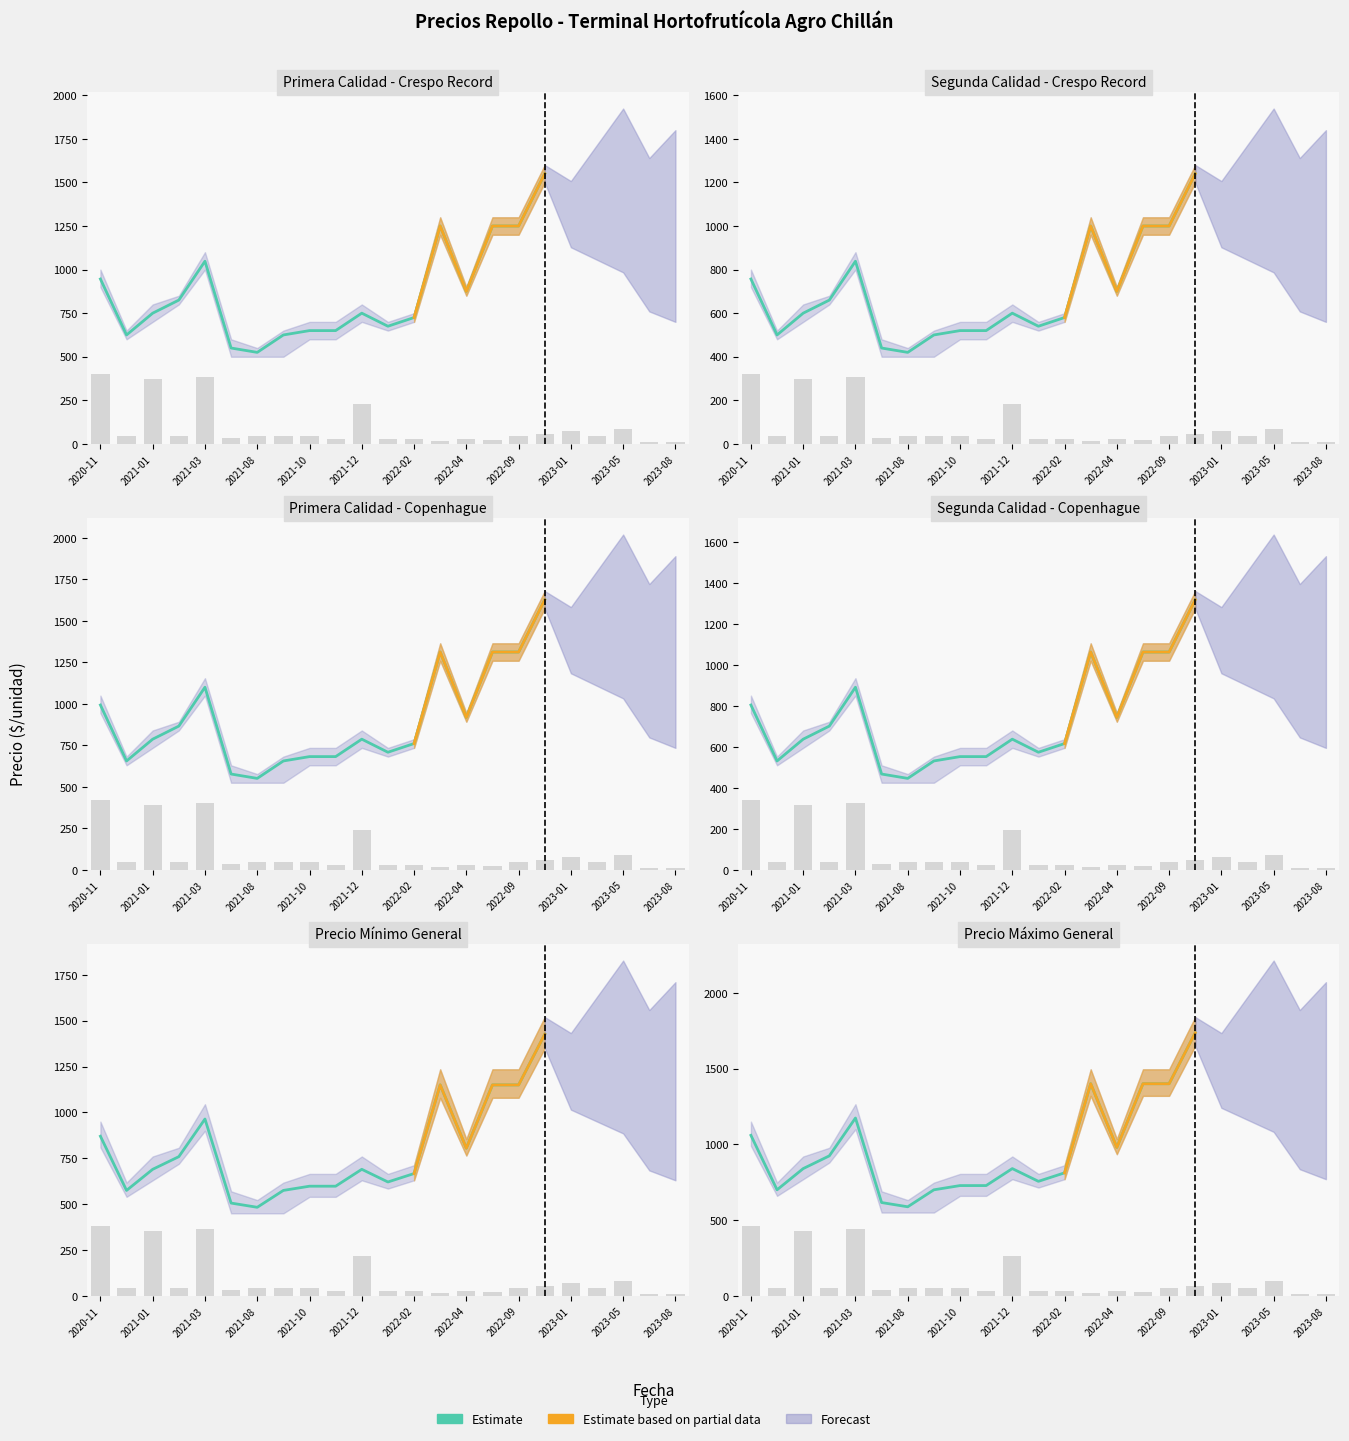

Count the number of values greater than 840.

10